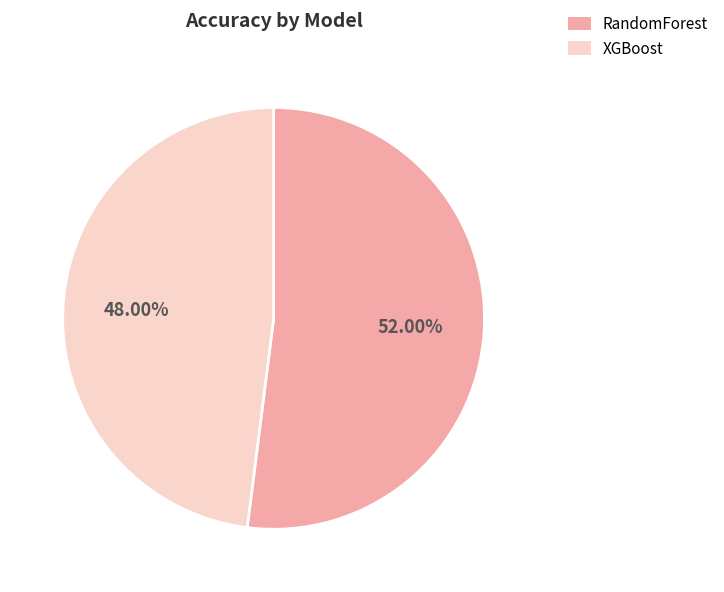

Is RandomForest the majority of the pie?

Yes